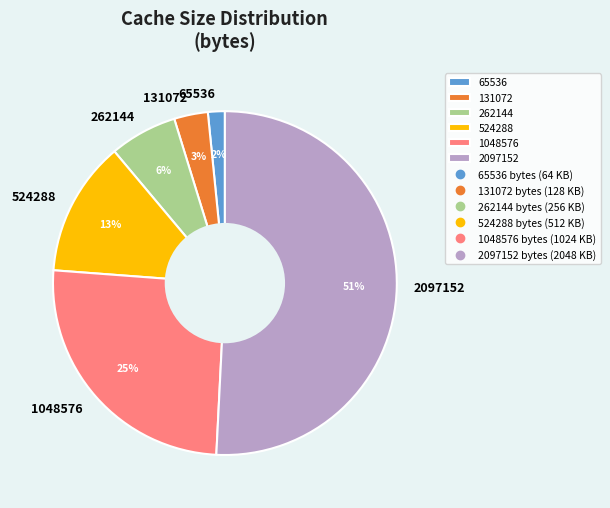

How many segments does this pie chart have?

6